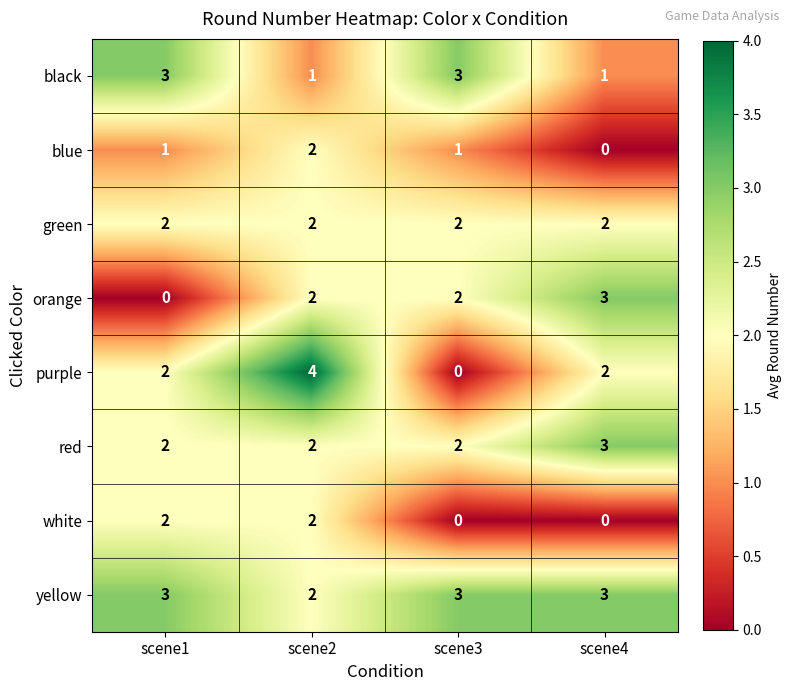

What is the total value across all series at scene1?

15